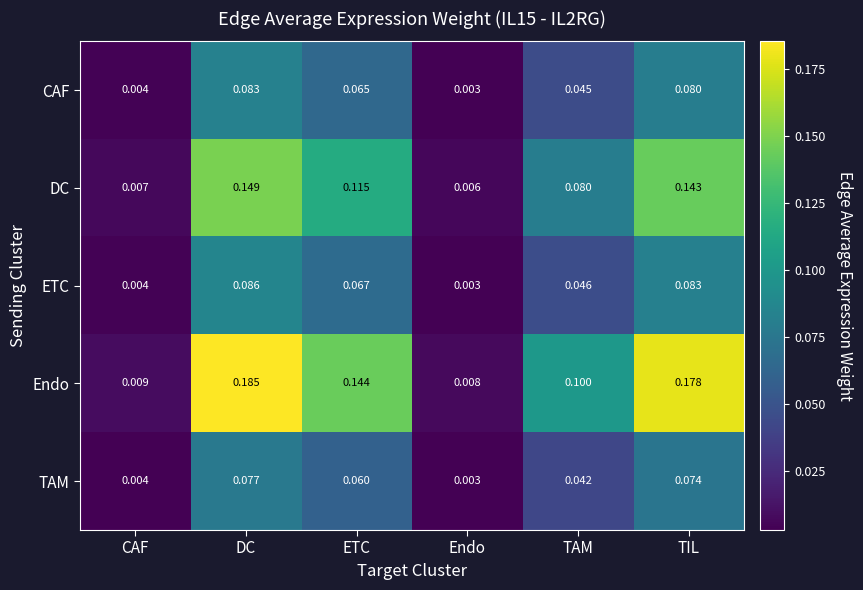

At which label is DC closest to 0?

Endo